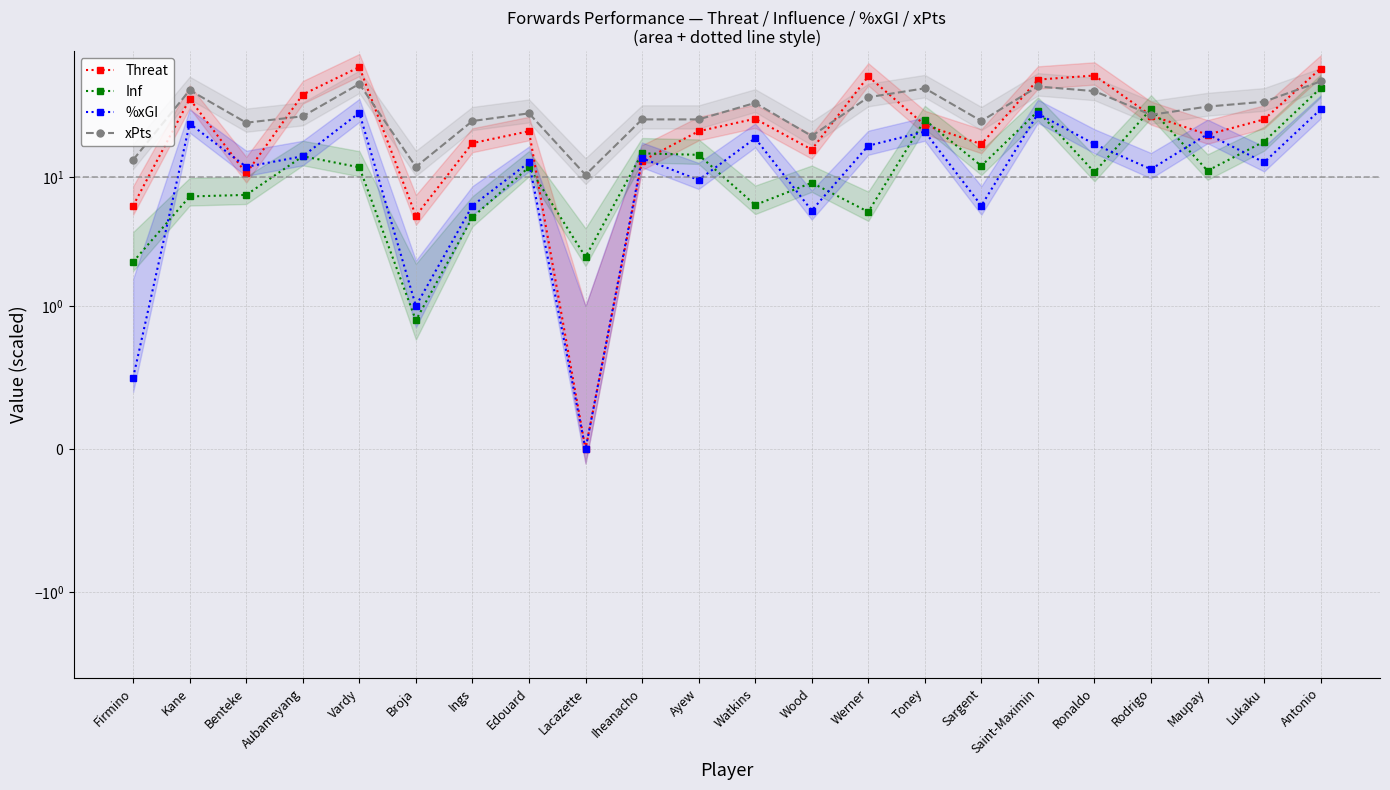

Where is Inf nearest to the value 24?

Toney